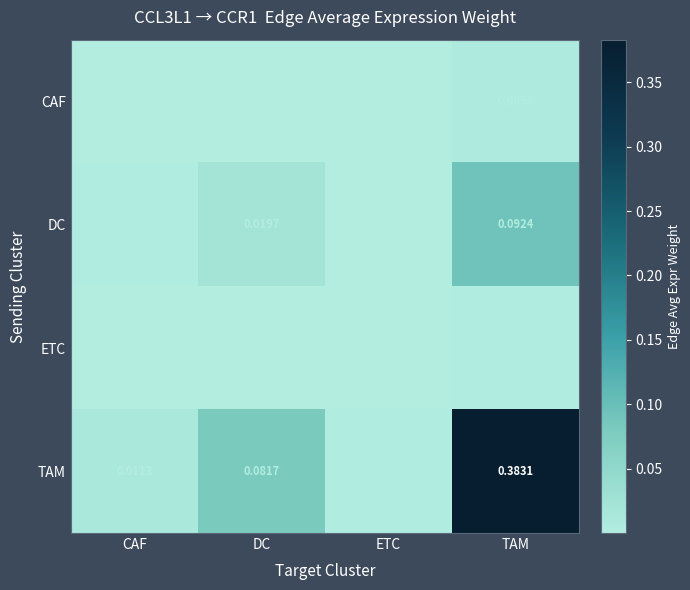

At how many categories does at least one series exceed 0?

4